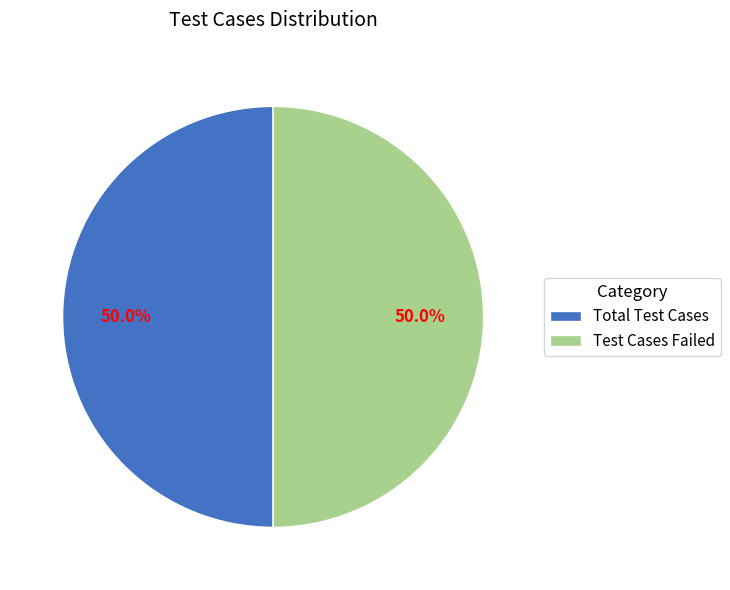

How many segments does this pie chart have?

2